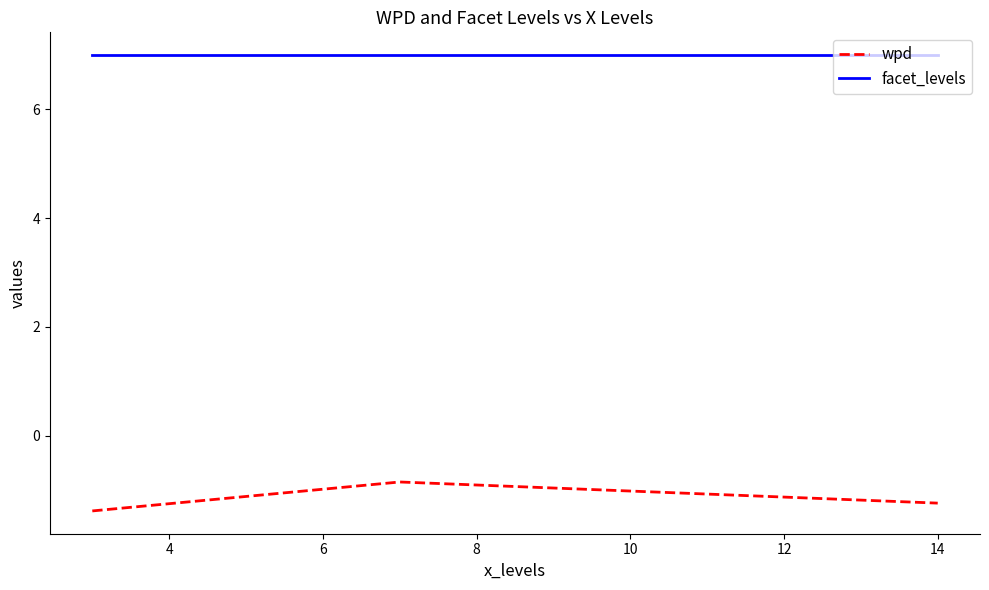

What is the sum of all wpd values?

-3.5